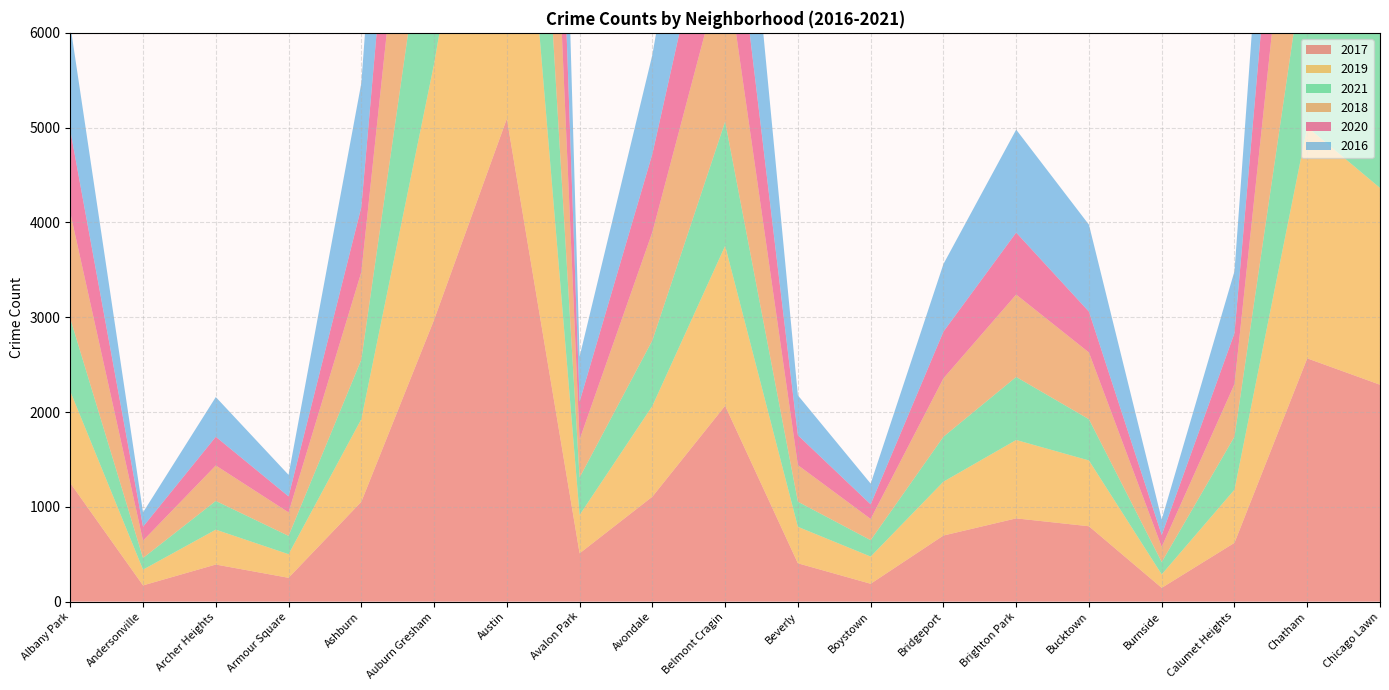

Reading left to right, list all the values displayed in this chart.

2017: 1251	171	391	251	1053	2973	5095	509	1107	2066	404	188	697	878	795	145	620	2566	2288
2019: 968	166	368	249	872	2701	5008	405	957	1687	385	287	568	827	694	142	561	2441	2076
2021: 767	123	303	193	627	2236	3972	395	692	1311	265	173	474	665	435	130	559	1973	1676
2018: 1117	183	374	248	924	2787	5162	401	1142	1736	386	224	616	869	704	160	554	2513	2281
2020: 870	147	303	169	686	2212	4578	400	825	1357	315	154	493	654	431	126	538	2084	1834
2016: 1110	151	419	227	1308	3071	5481	475	1046	2053	421	219	713	1086	917	164	653	2468	2372